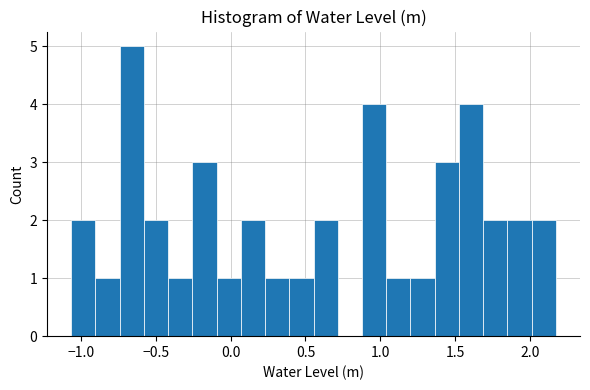

Around what value on the x-axis is the tallest bar? Give the approximate position of its centre, as read against the axis.

-0.65